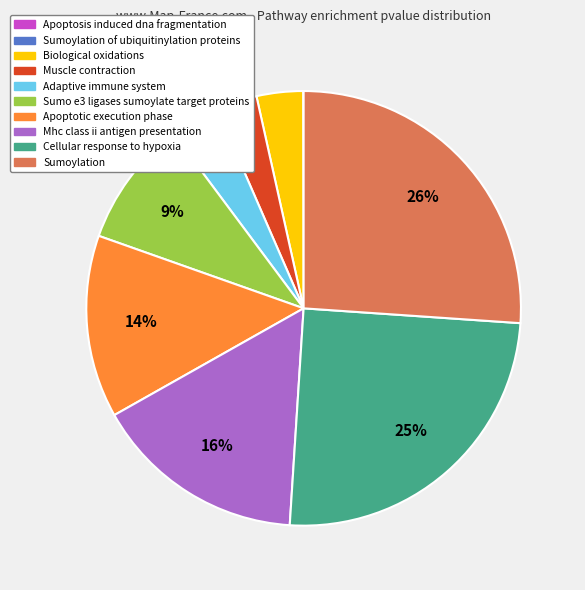

To the nearest percent, what is the difference between the largest and smallest slice percentages?

26%